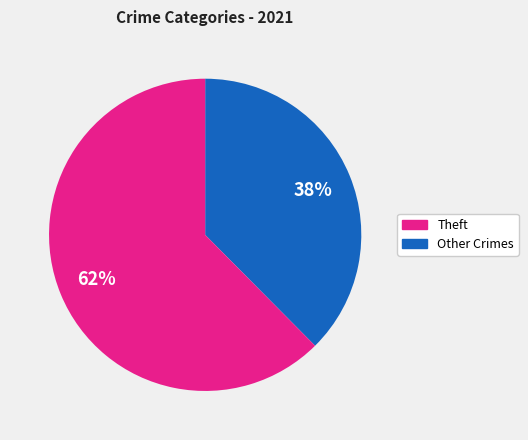

To the nearest percent, what is the average slice percentage?

50%